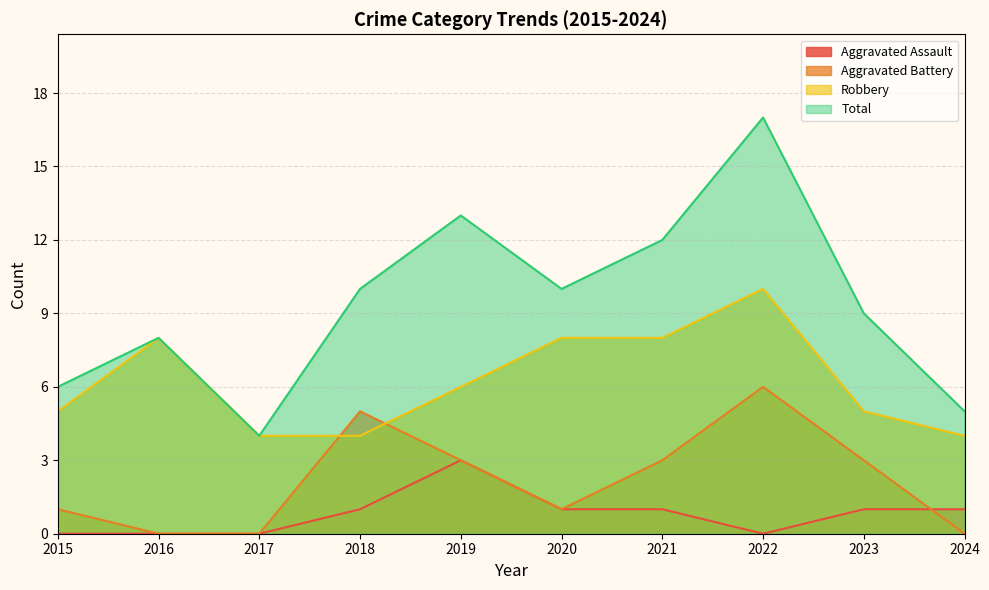

What is the sum of the Aggravated Battery values at 2022 and 2015?

7